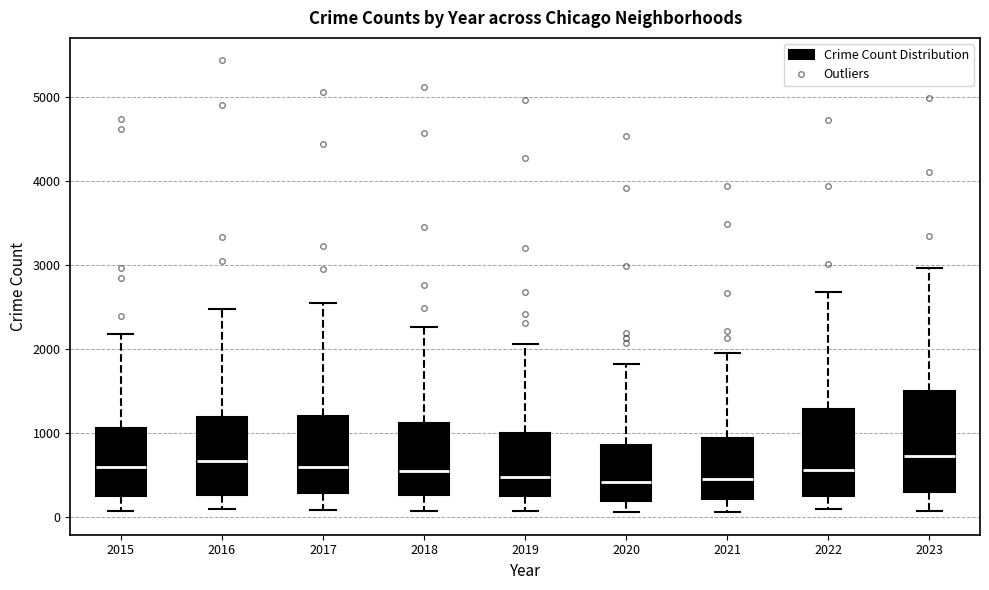

Which box is the tallest, from its lower edge to its upper edge?

2023